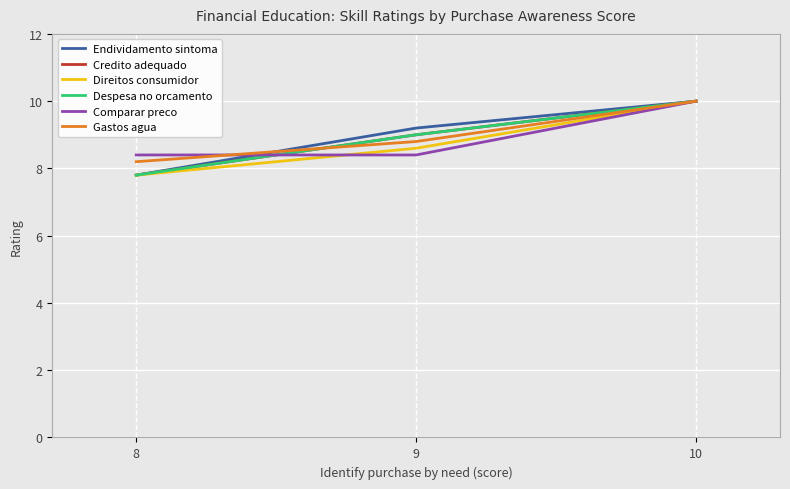

What is the difference between the maximum and minimum values in the Comparar preco series?

1.6